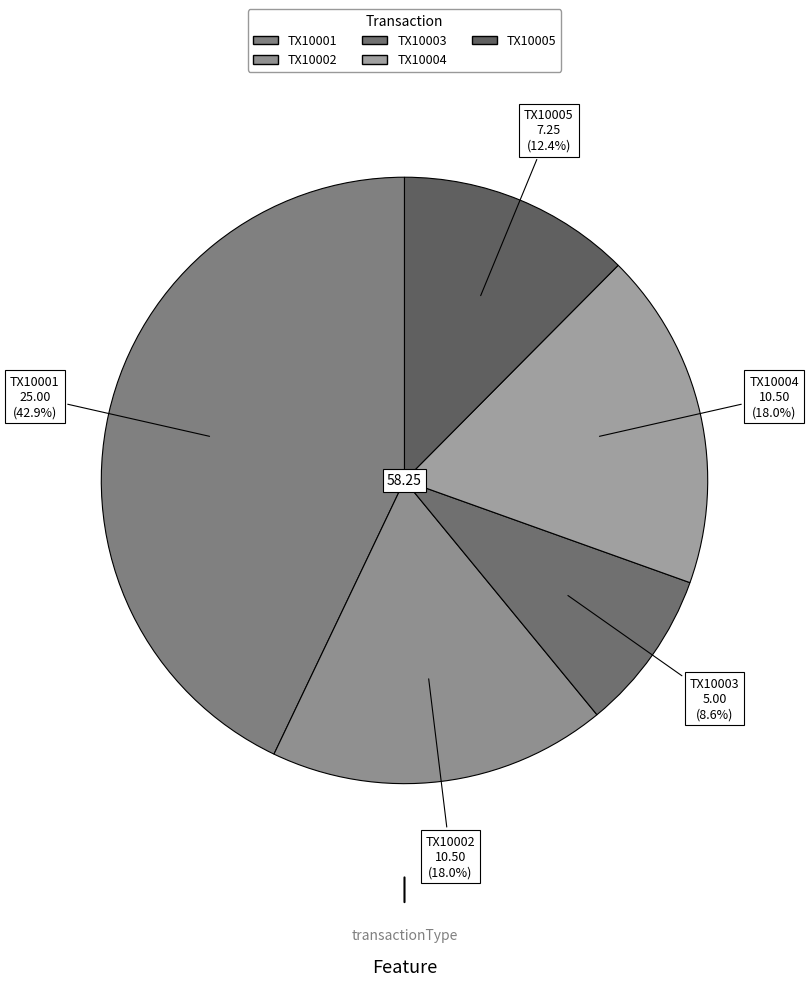

Is it true that TX10001 is 49% of the pie?

False